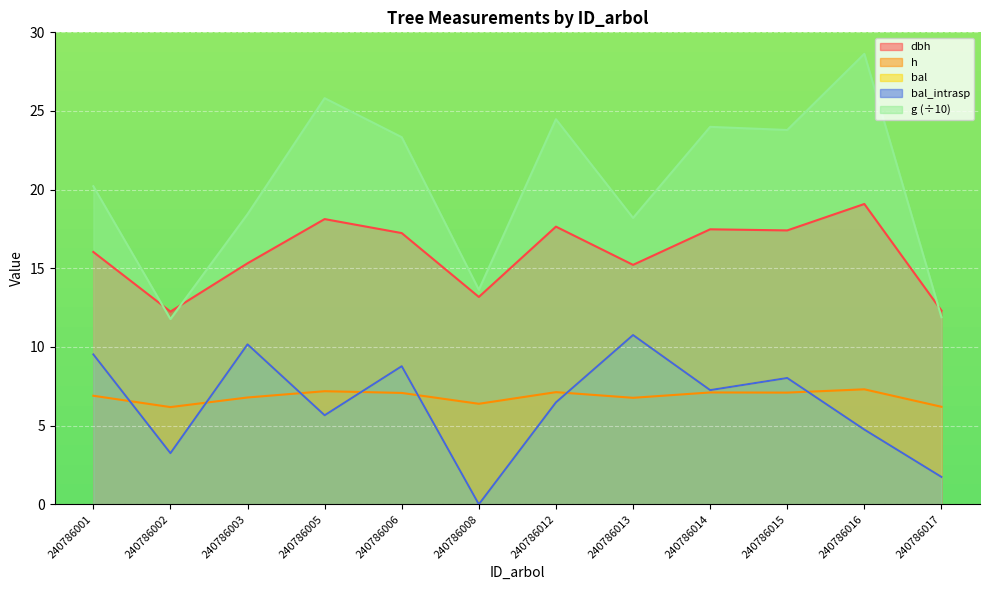

How many values in the bal_intrasp series exceed 7?

6